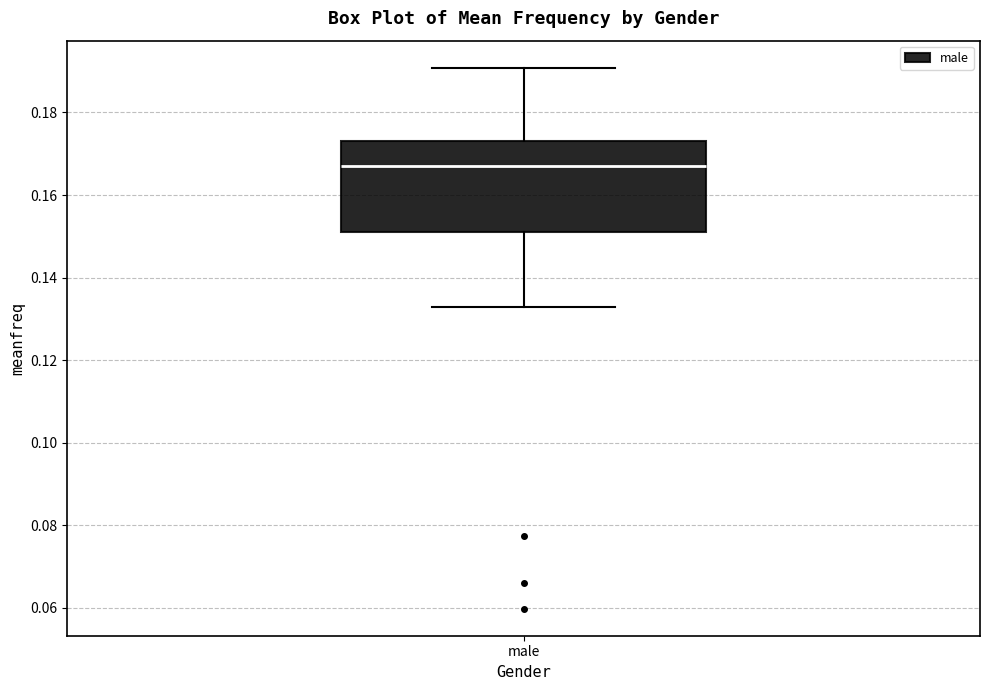

Where is the upper edge of the box for male on the y-axis? The values are not printed on the chart, so give them approximately, as read against the axis.

0.172